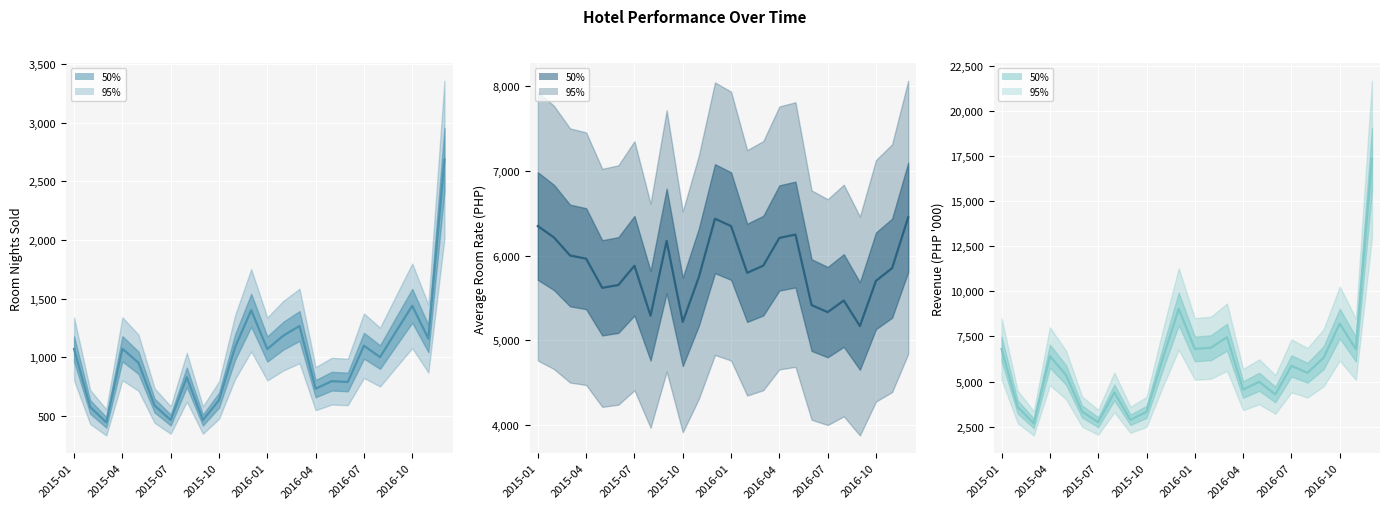

Count the number of data series in this chart.

3